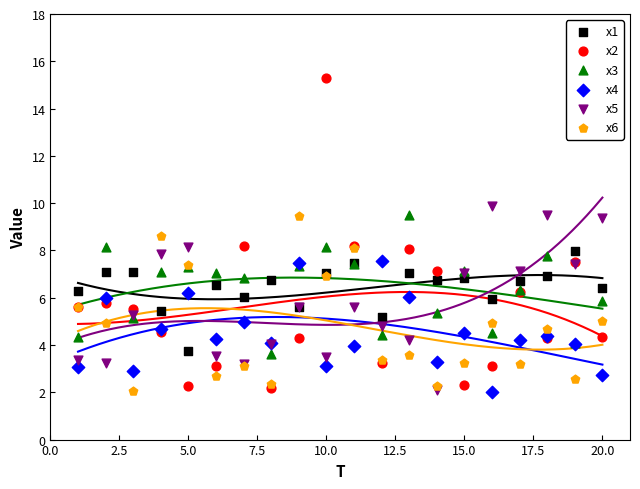

Which series has the largest Y range (max minus min)?

x2